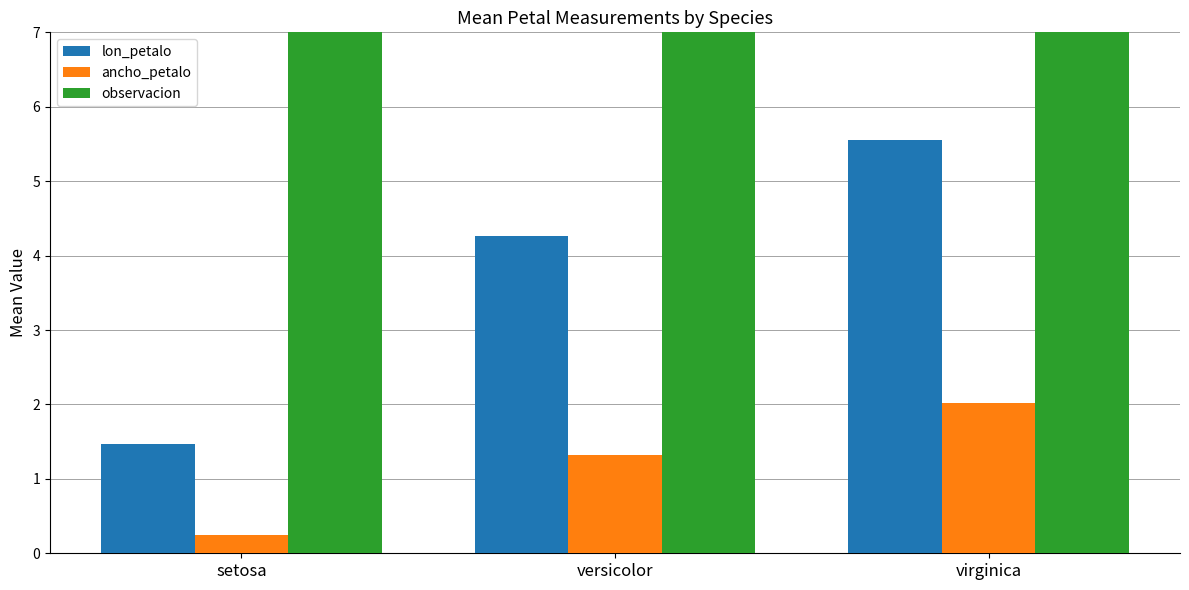

What is the average value of the observacion series?

75.5